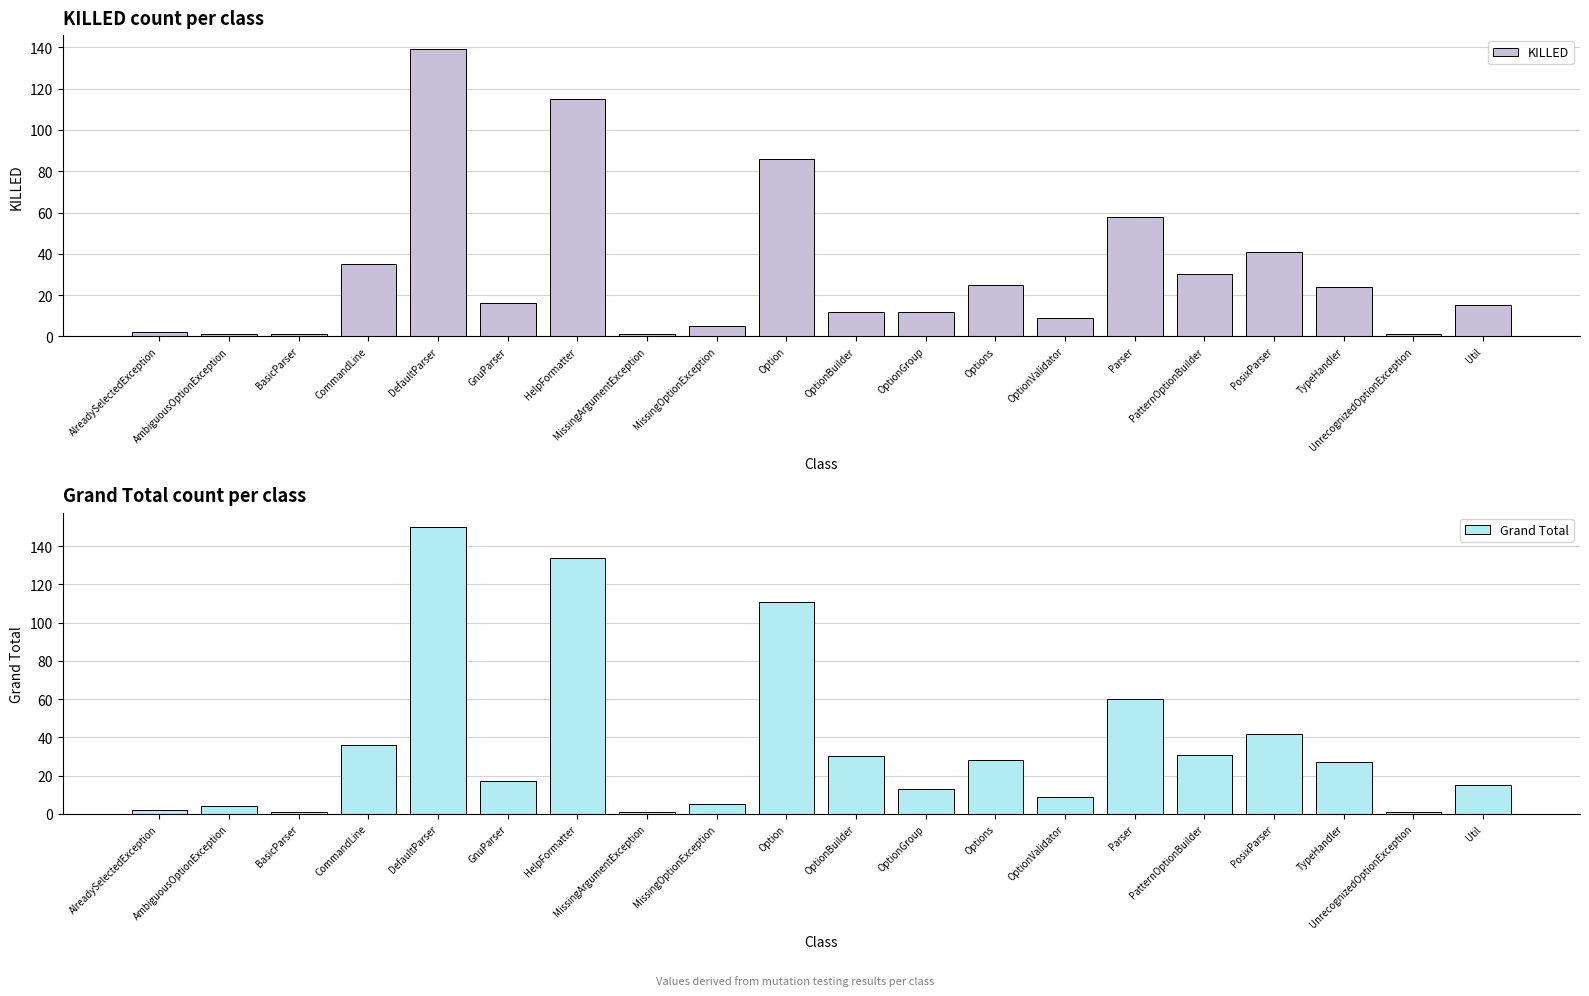

Reading right to left, what are all the values shown in this chart?

KILLED: 15	1	24	41	30	58	9	25	12	12	86	5	1	115	16	139	35	1	1	2
Grand Total: 15	1	27	42	31	60	9	28	13	30	111	5	1	134	17	150	36	1	4	2